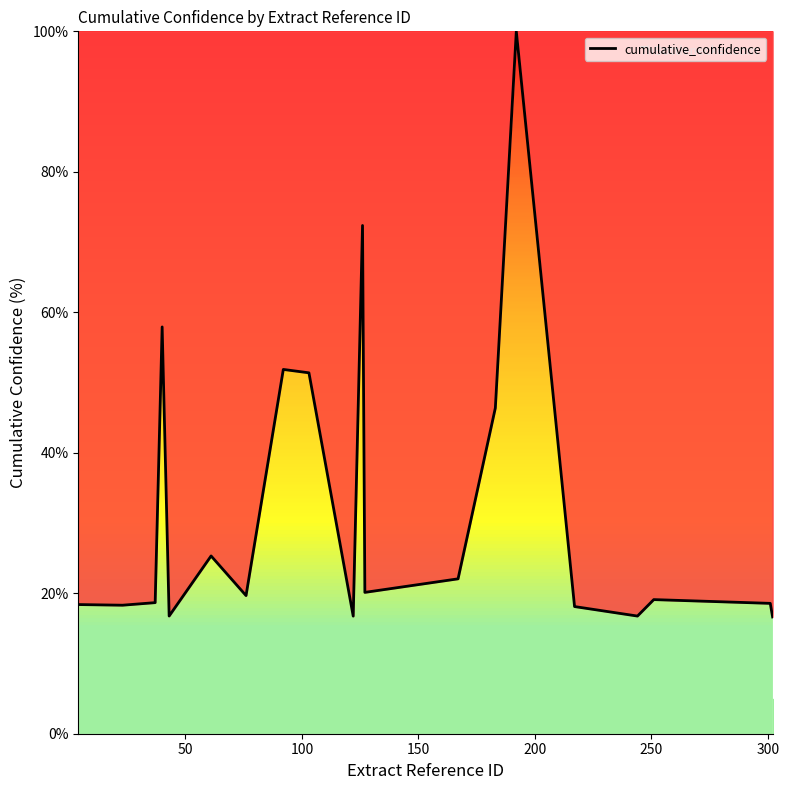

What is the average value?

32.3